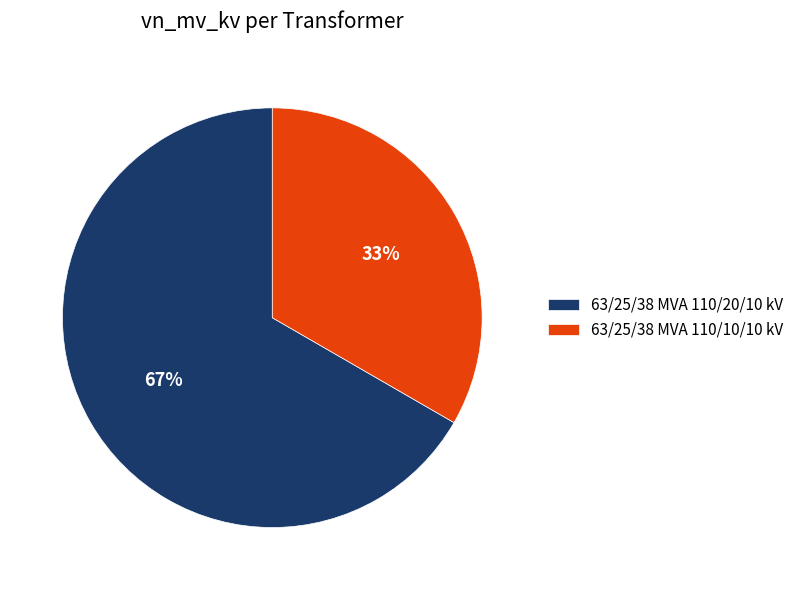

The 63/25/38 MVA 110/20/10 kV slice represents 59% of the pie. True or false?

False